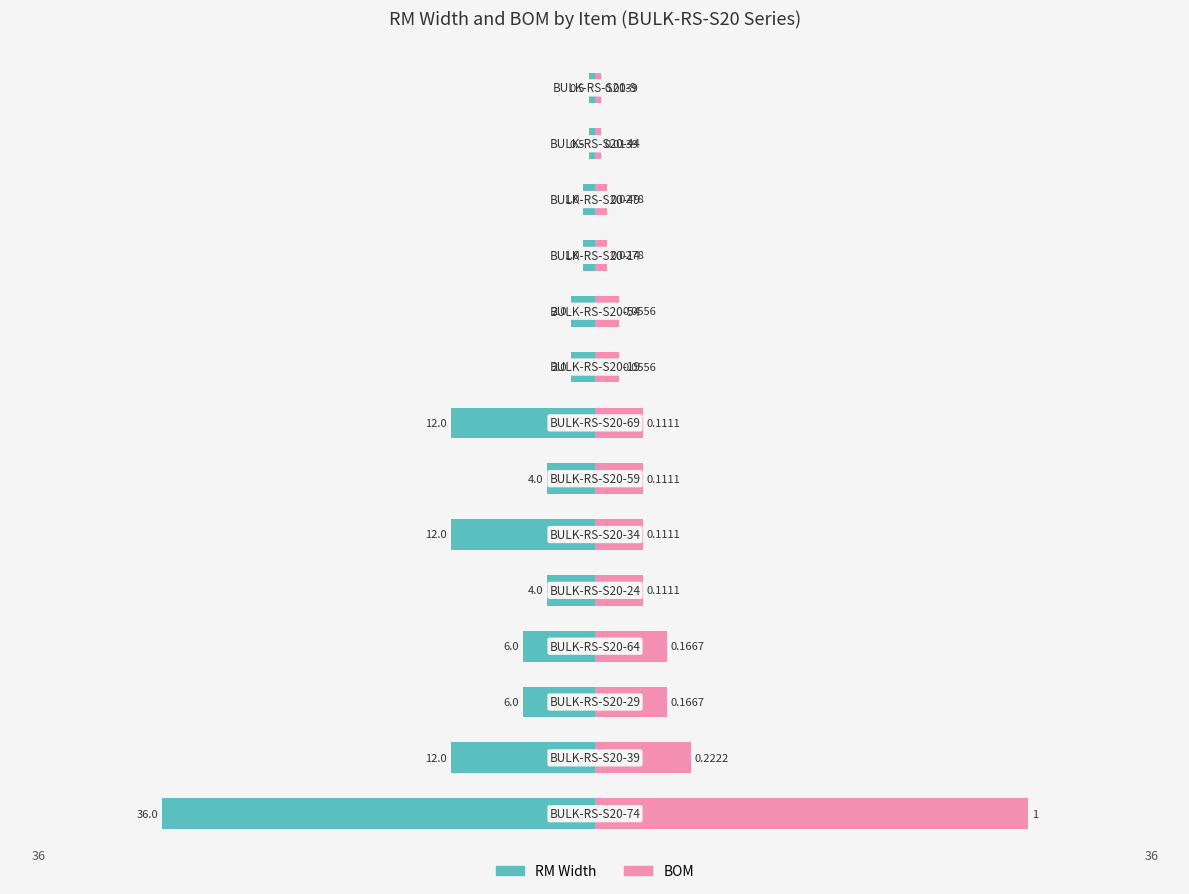

Is it true that RM Width equals -0.5 at 12?

True